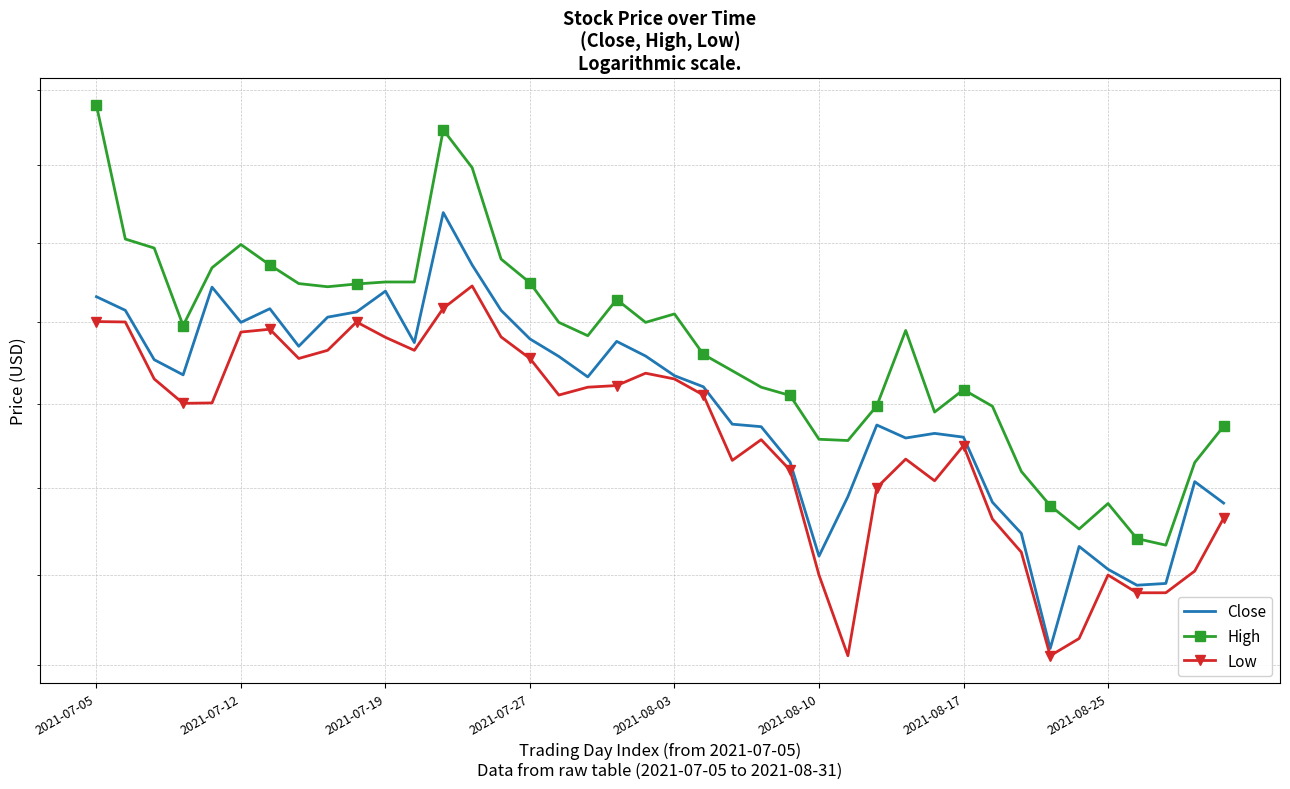

How many data points does each series have?

40